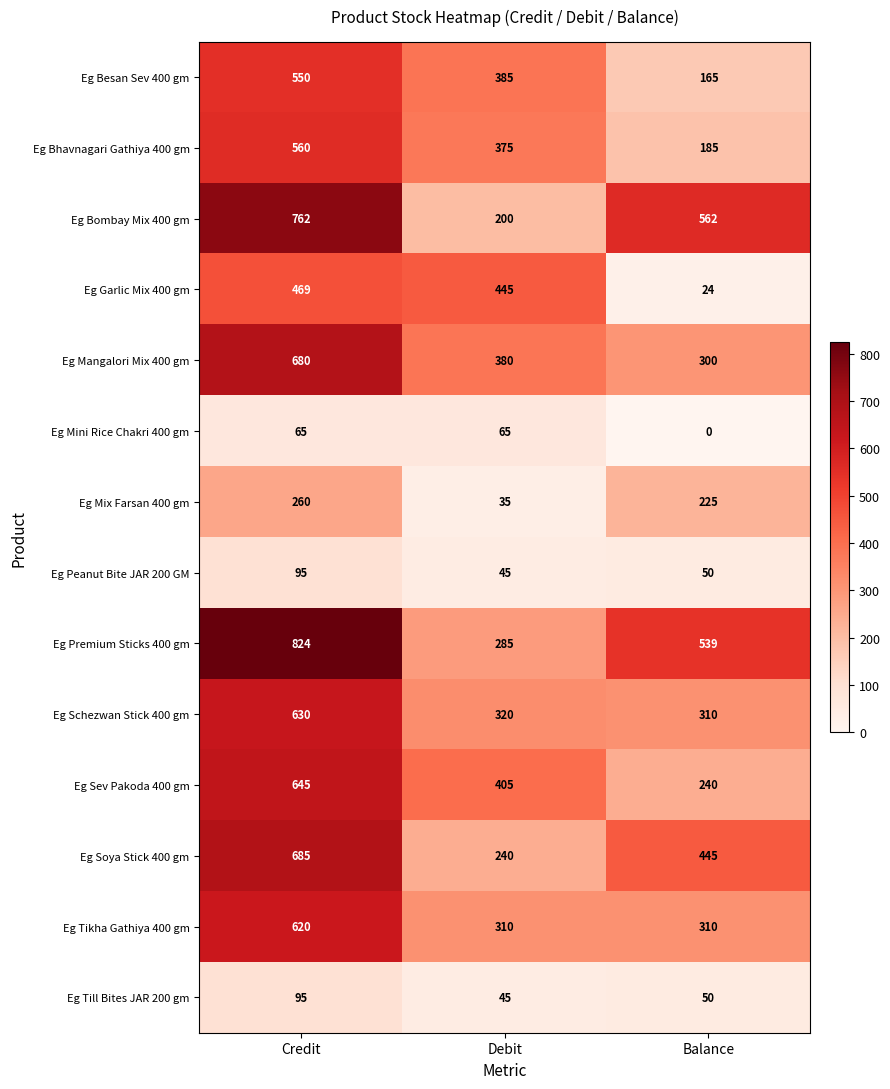

What is the sum of all Eg Besan Sev 400 gm values?

1100